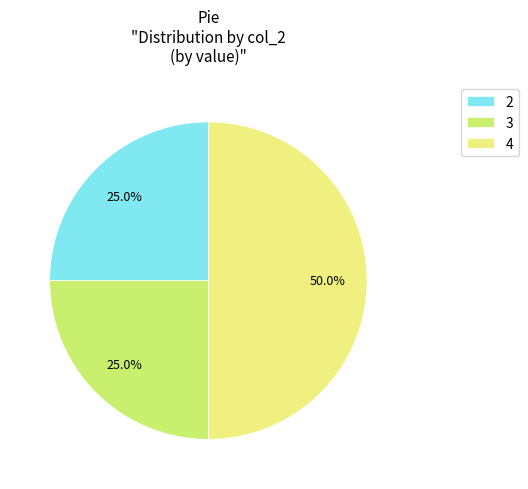

What percentage is the 2 slice, to the nearest percent?

25%